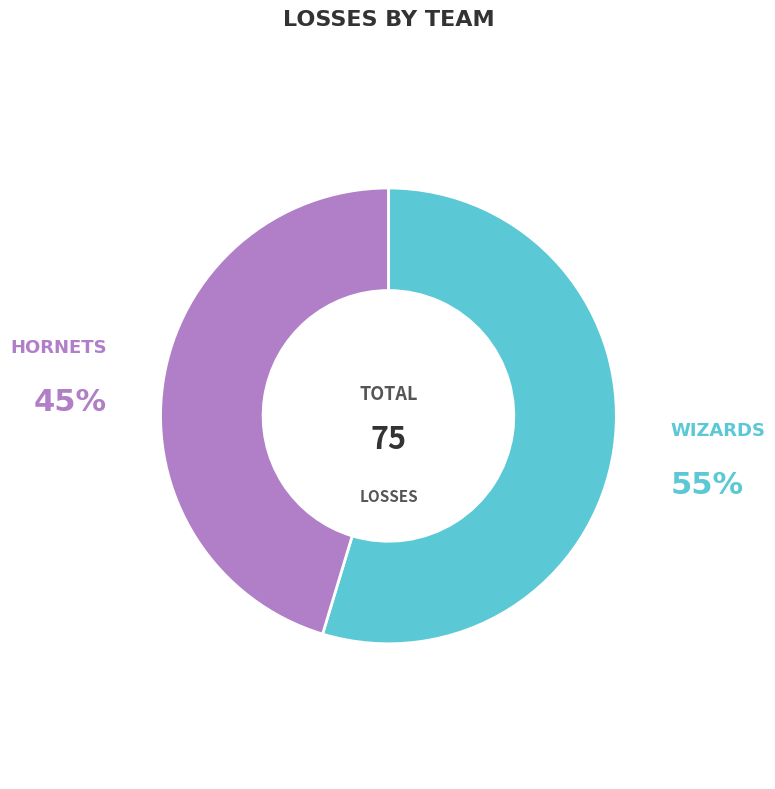

To the nearest percent, what is the average slice percentage?

50%